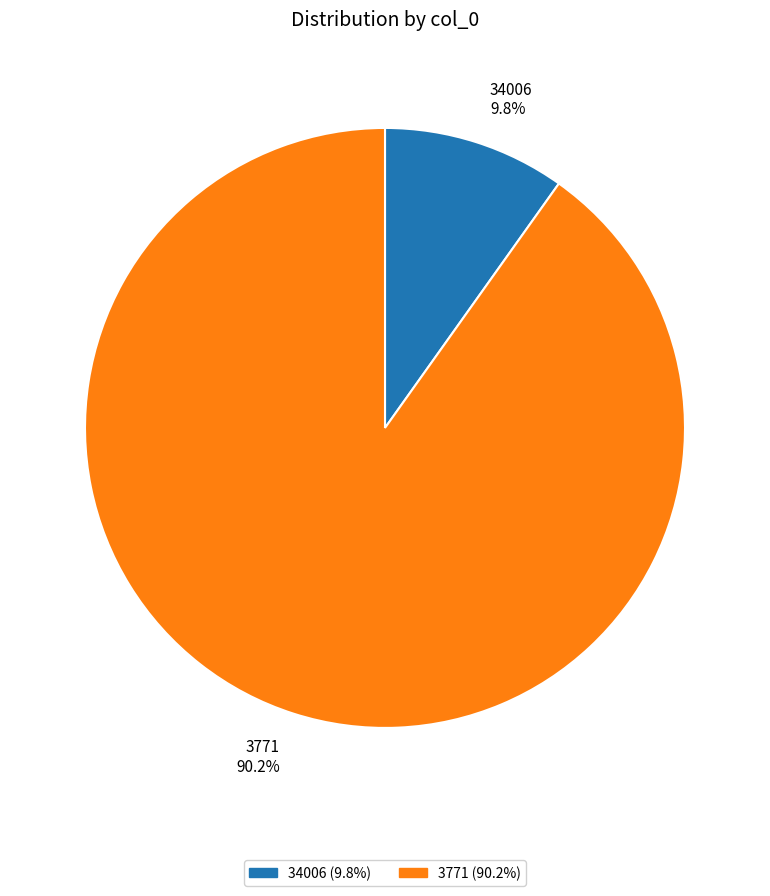

Is there any slice that represents more than half of the pie?

Yes